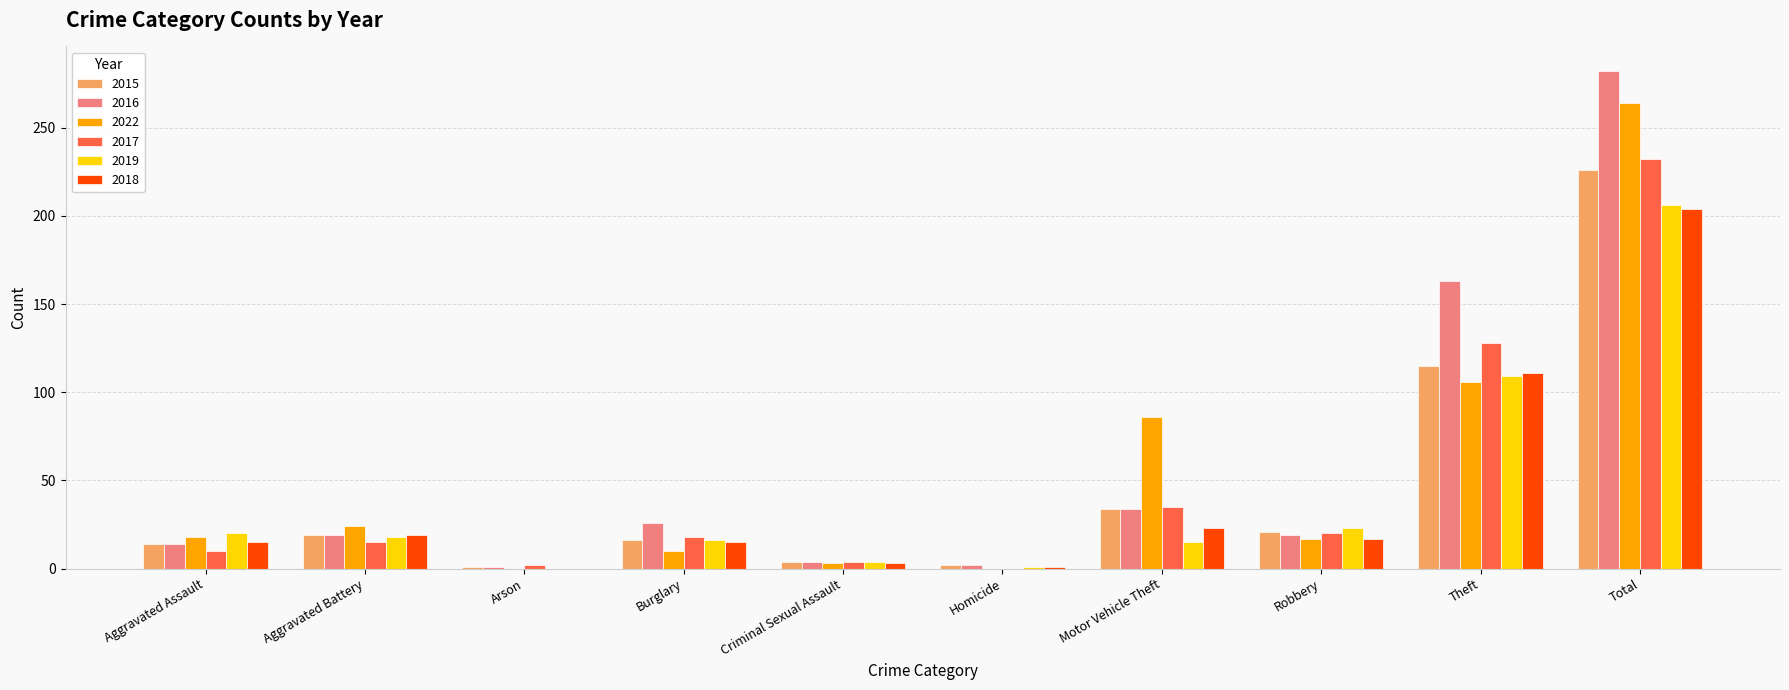

Count the number of categories in the chart.

10